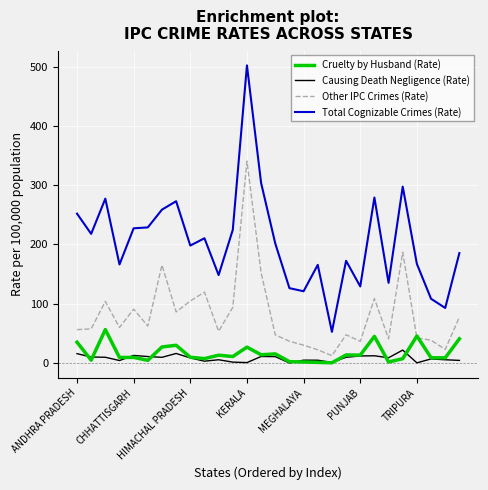

Which series has the largest range (max minus min)?

Total Cognizable Crimes (Rate)